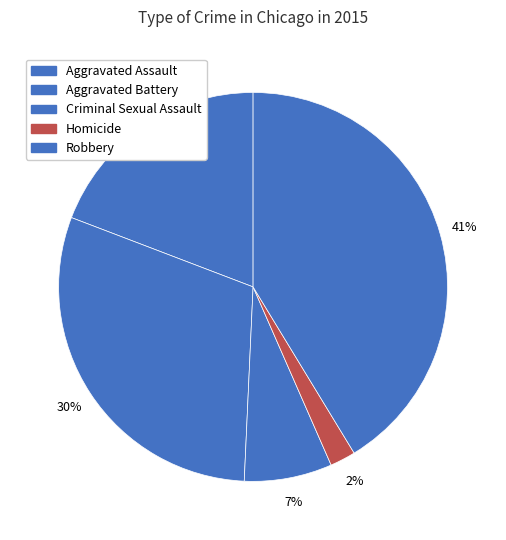

How many segments does this pie chart have?

5